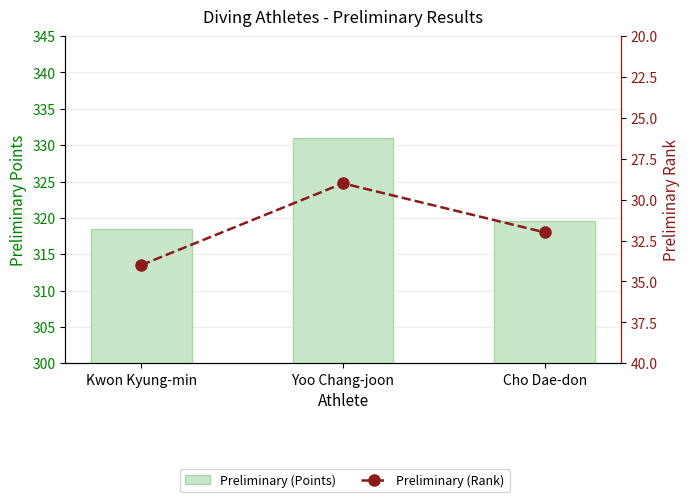

The Preliminary (Rank) series shows 34.0 at Kwon Kyung-min. True or false?

True